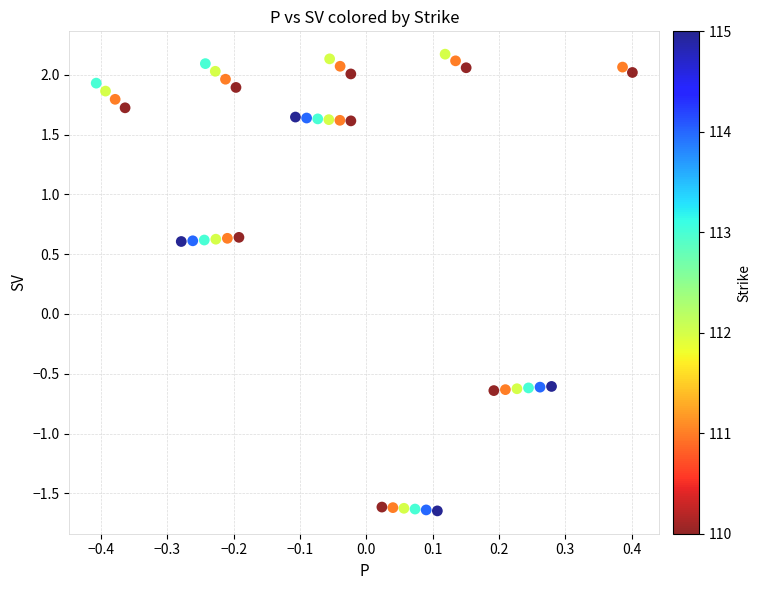

What is the range of X values (max minus min)?

0.8